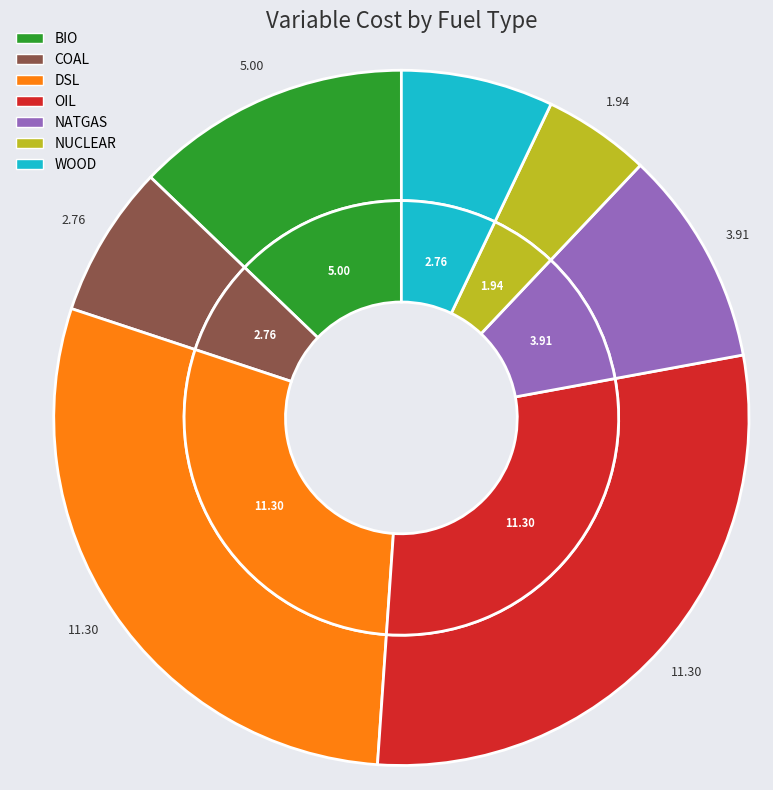

What is the change in value from BIO to COAL?

-2.2